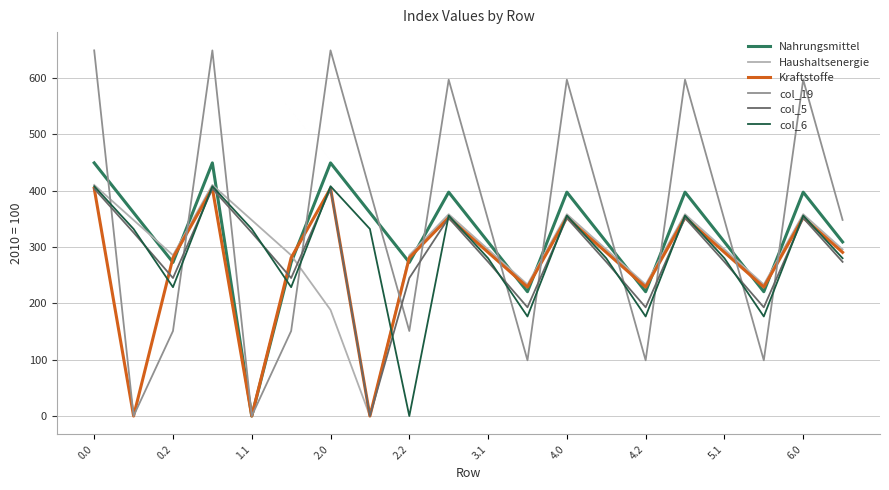

What is the sum of all col_5 values?

5679.0